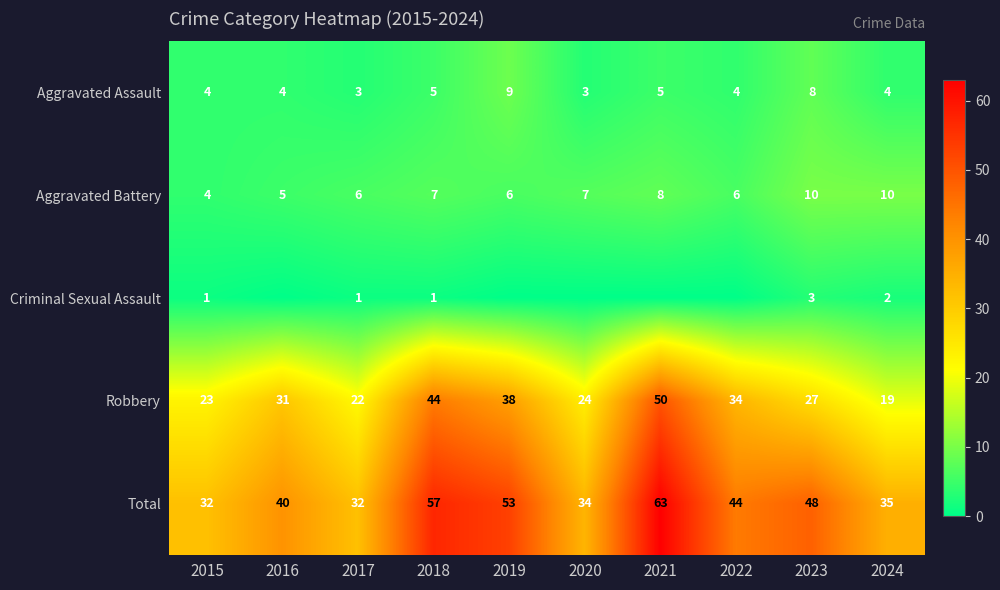

What is the sum of the Aggravated Battery values at 2017 and 2020?

13